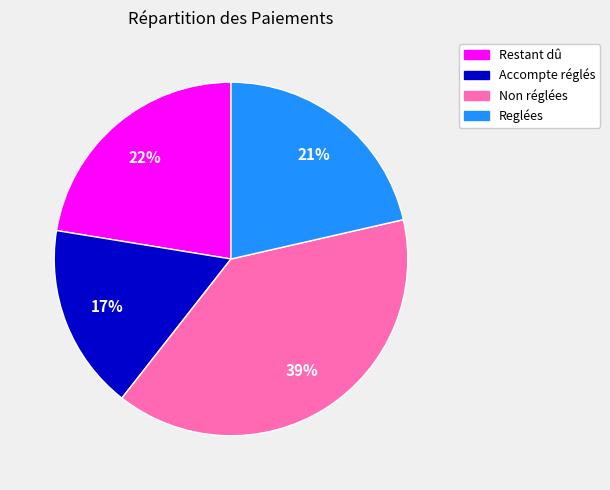

To the nearest percent, what is the average slice percentage?

25%